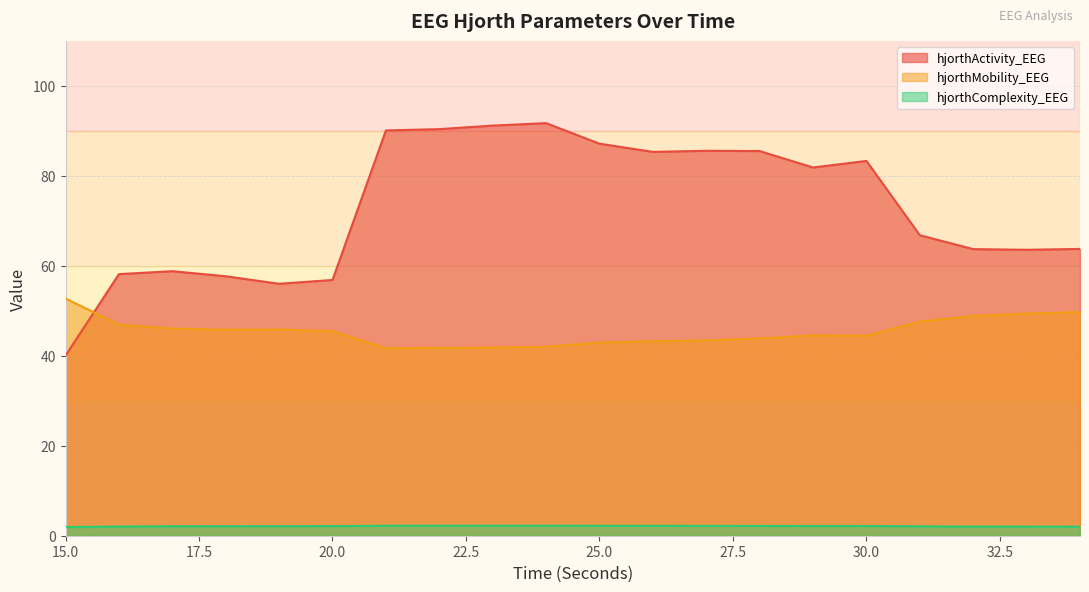

What is the average value of the hjorthMobility_EEG series?

45.4